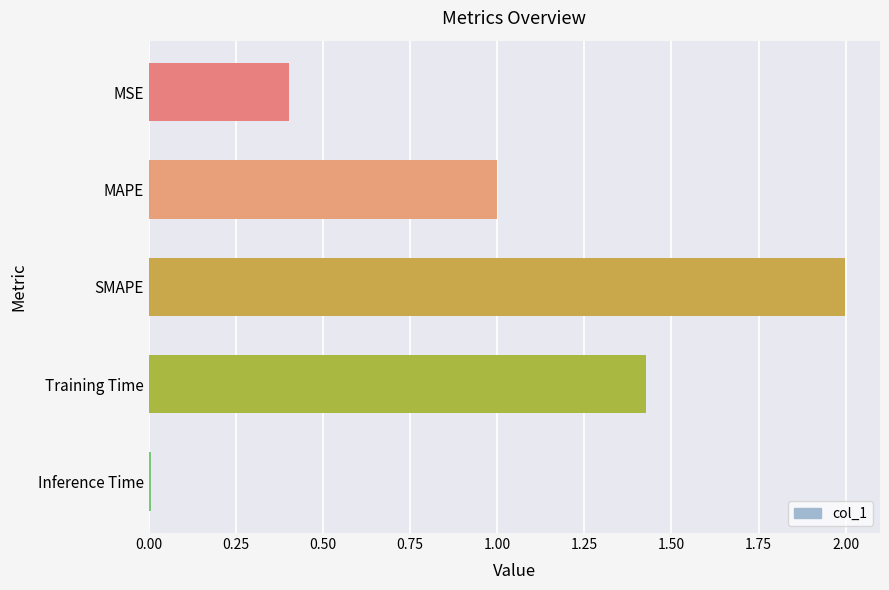

Is it true that the value at Inference Time is 0.0?

True